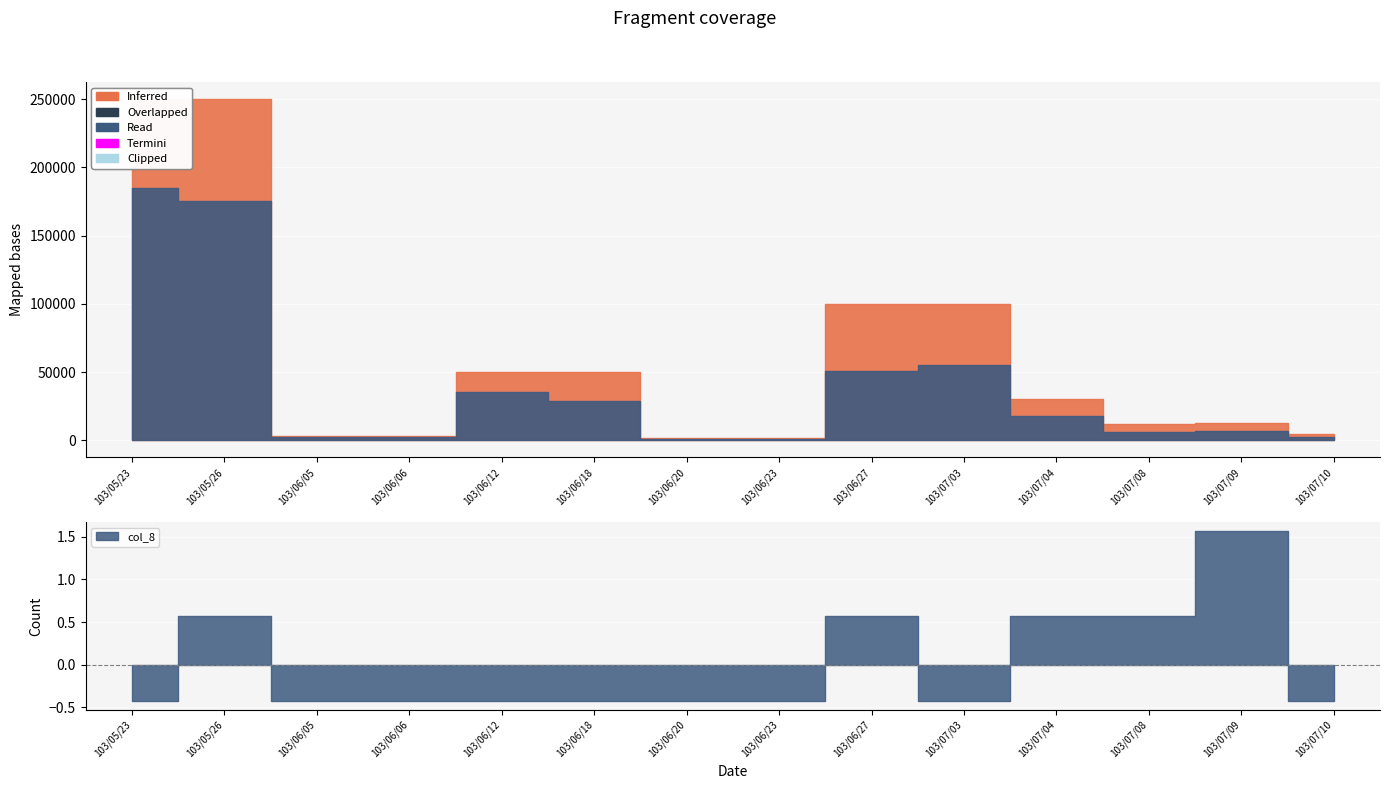

True or false: col_1 and col_8 cross at least once.

False